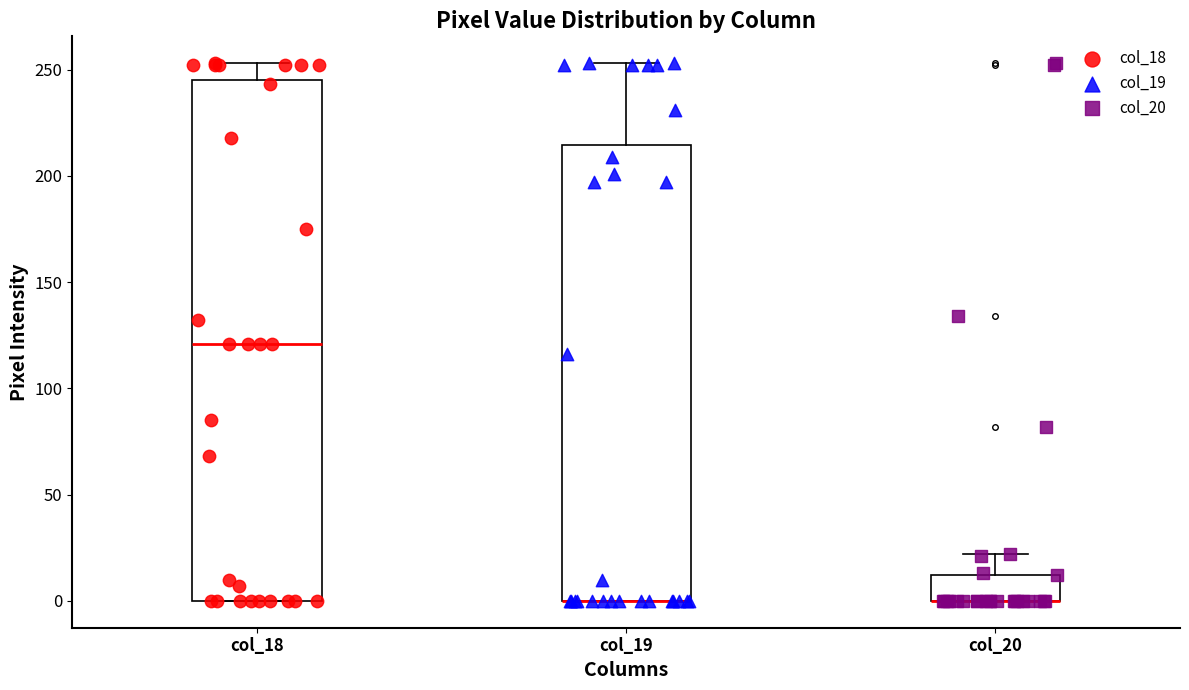

Where does the upper whisker of the box for col_20 end on the y-axis? The values are not printed on the chart, so give them approximately, as read against the axis.

20